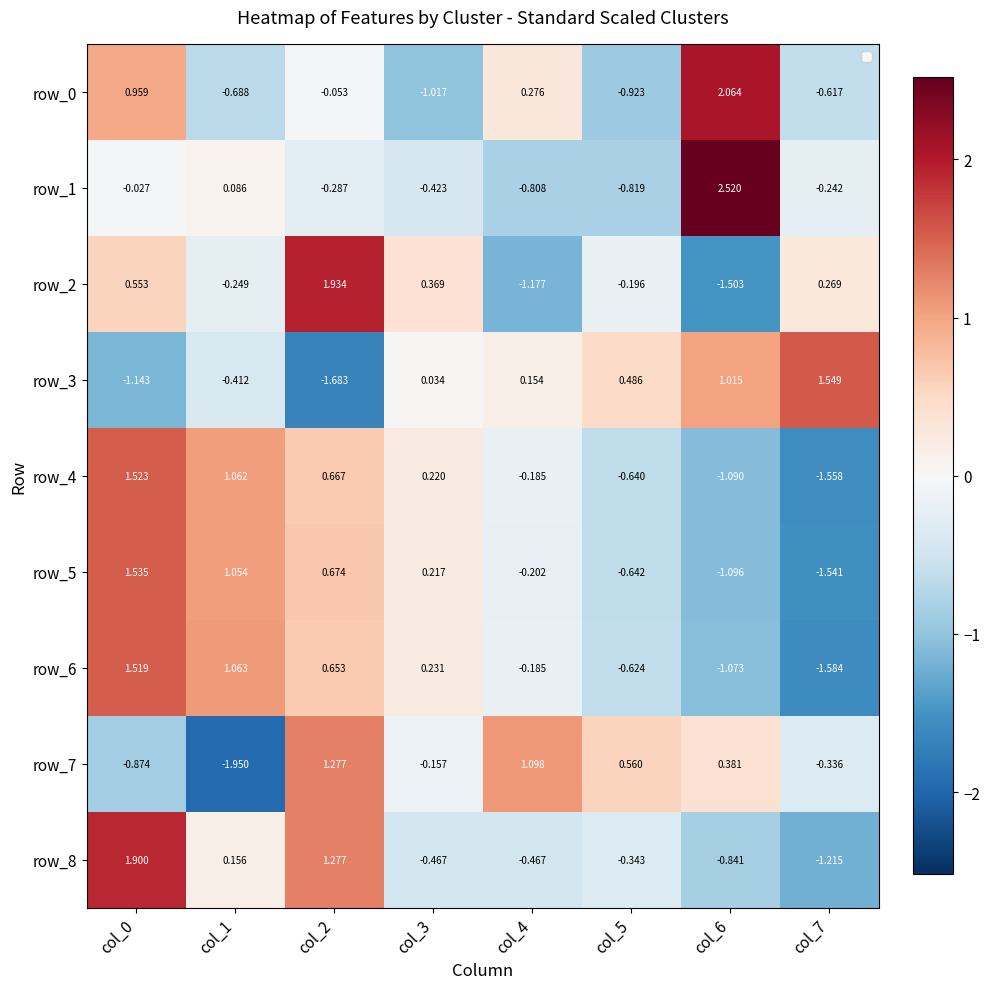

List the series in order of their peak value, highest first.

row_1, row_0, row_2, row_8, row_3, row_5, row_4, row_6, row_7